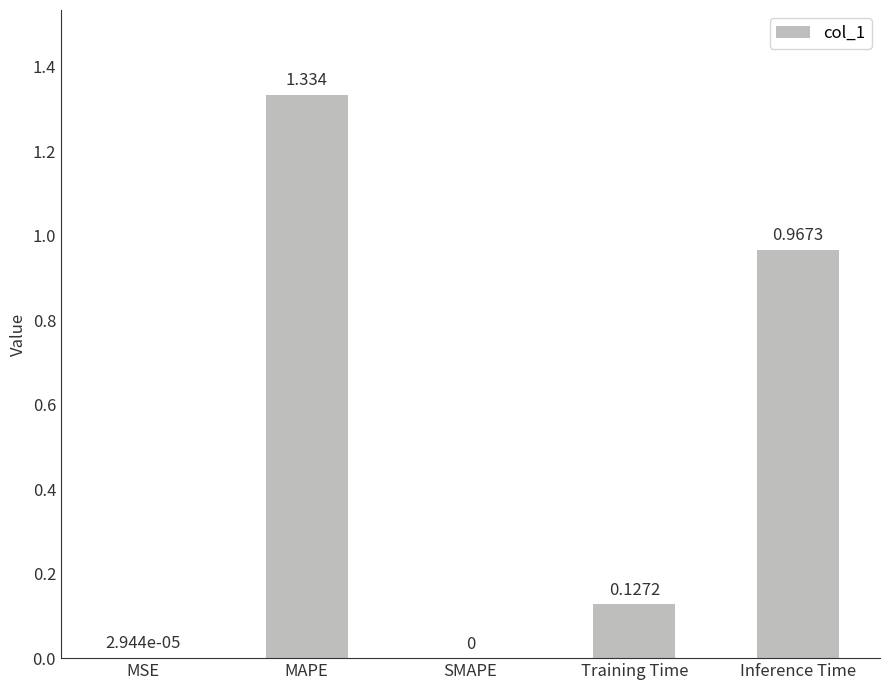

Between MAPE and SMAPE, which is larger?

MAPE